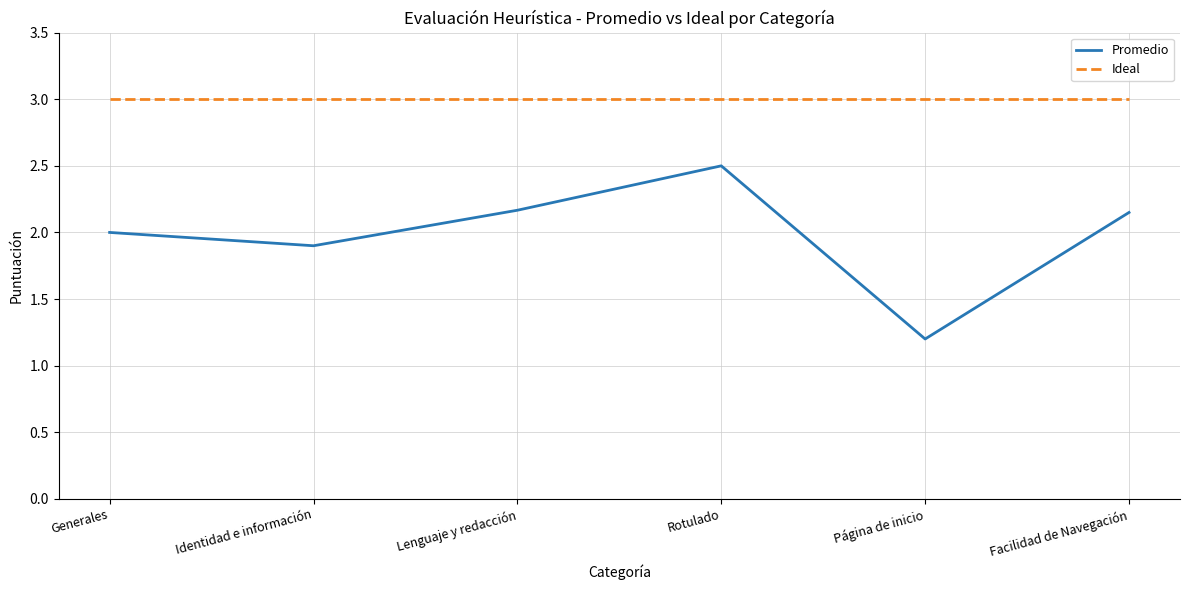

At Lenguaje y redacción, list the series in order from smallest to largest.

Promedio, Ideal